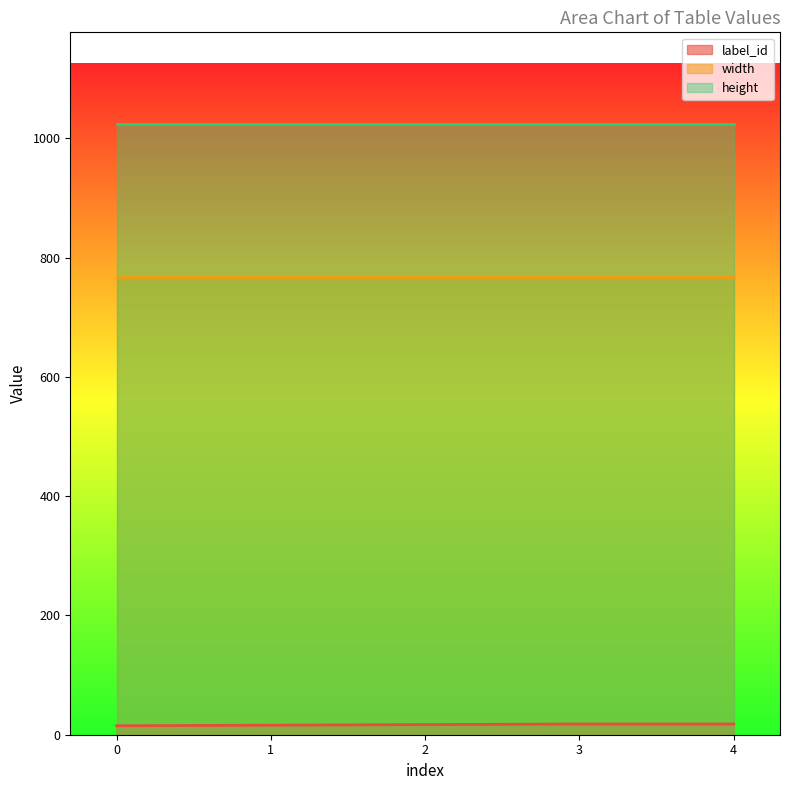

Rank the series by their average value, from lowest to highest.

label_id, width, height